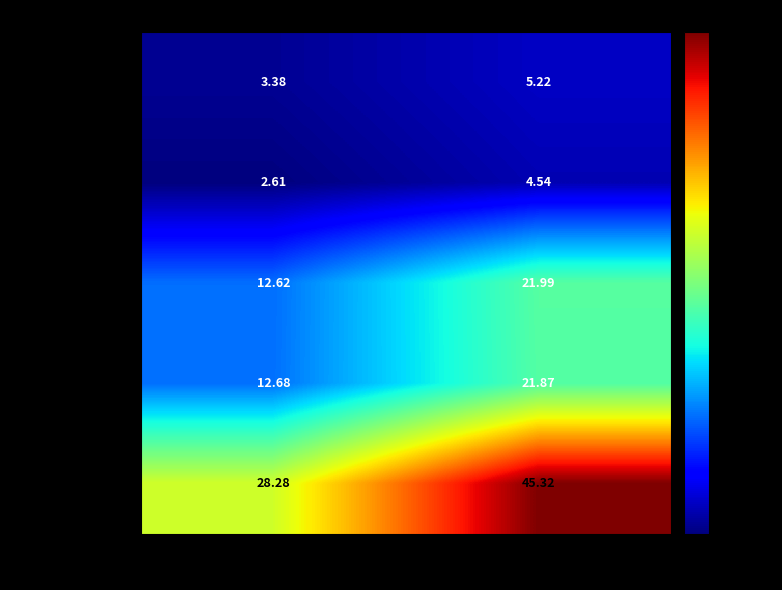

Which series has the largest range (max minus min)?

size:10000000_